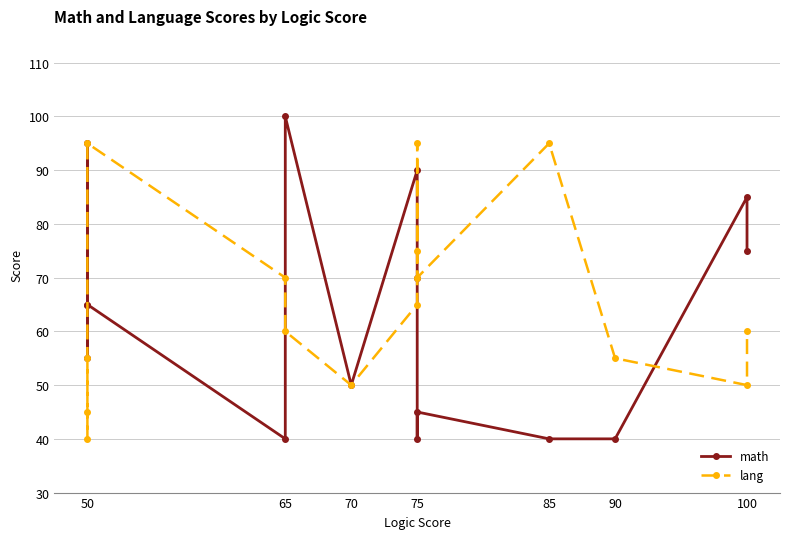

Which series has the largest total across all categories?

lang